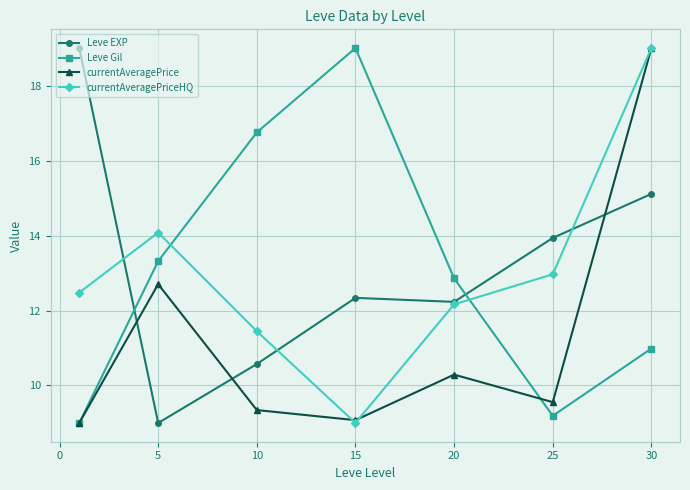

What is the value of the Leve EXP point at the 1st from the left?

19.0